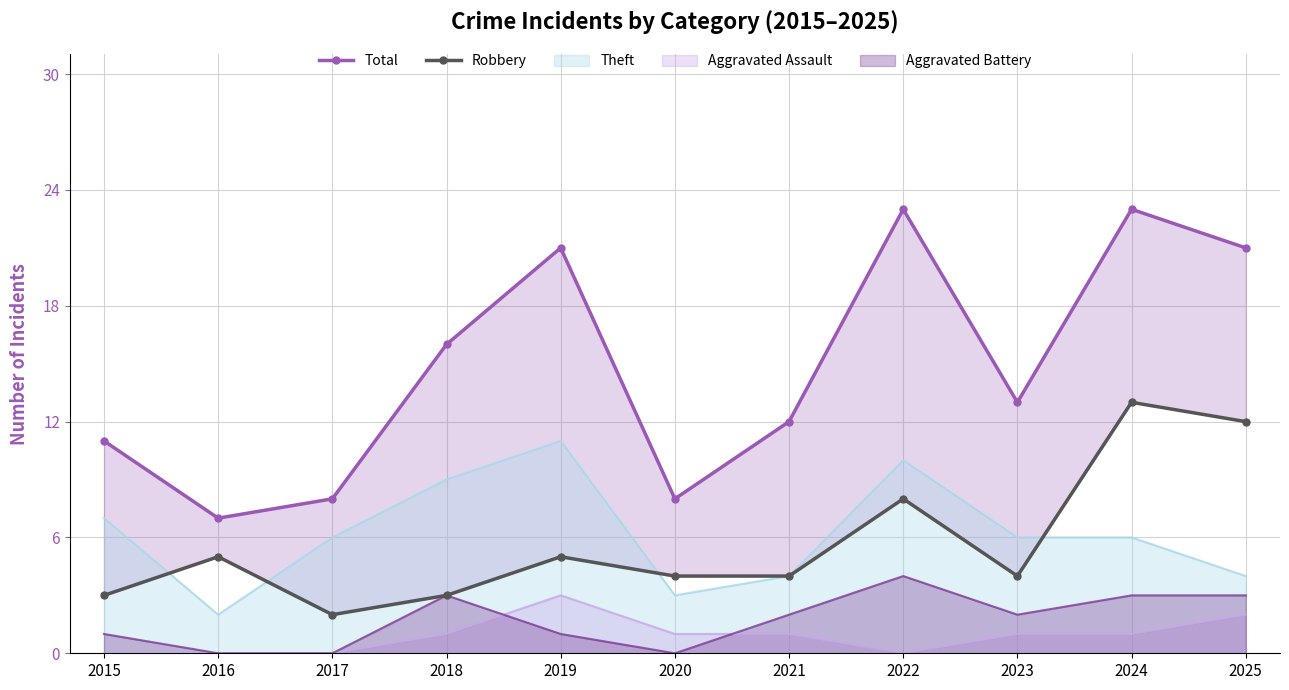

The value of Theft at 2018 is 9. True or false?

True